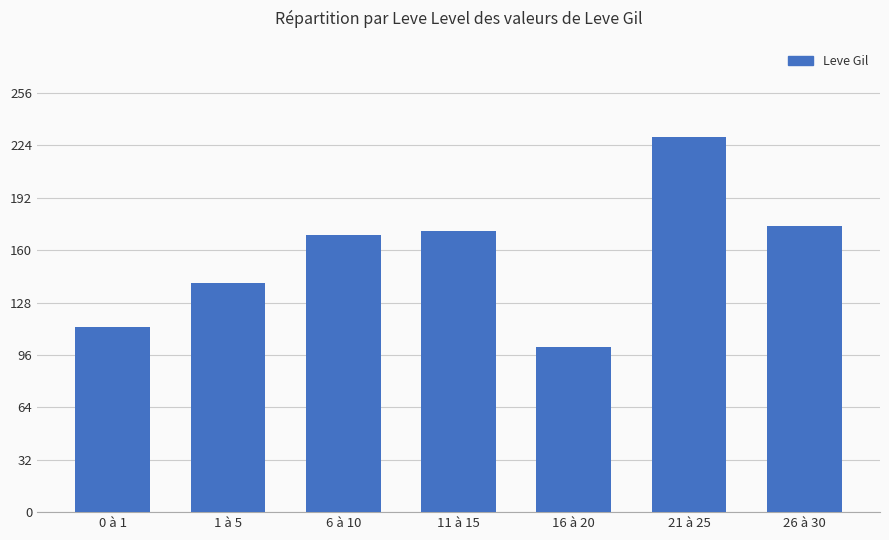

Rank the categories by value from highest to lowest.

21 à 25, 26 à 30, 11 à 15, 6 à 10, 1 à 5, 0 à 1, 16 à 20